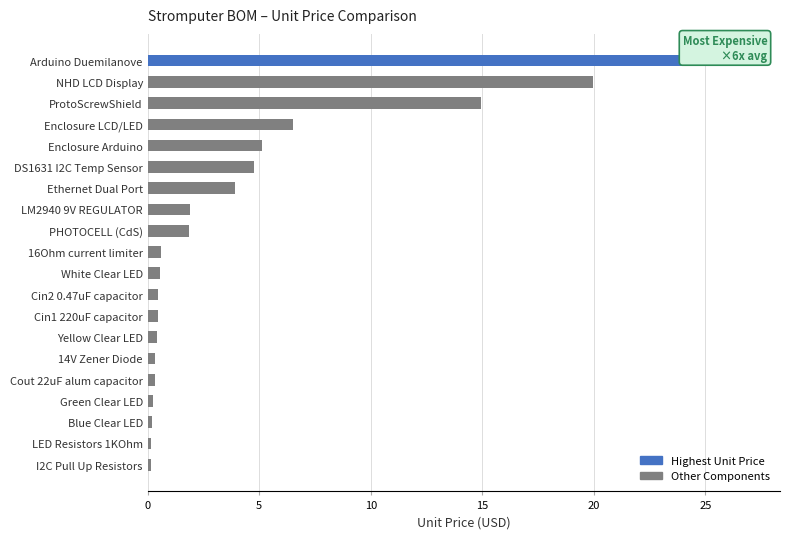

What is the difference between the second highest and second lowest values?

19.8